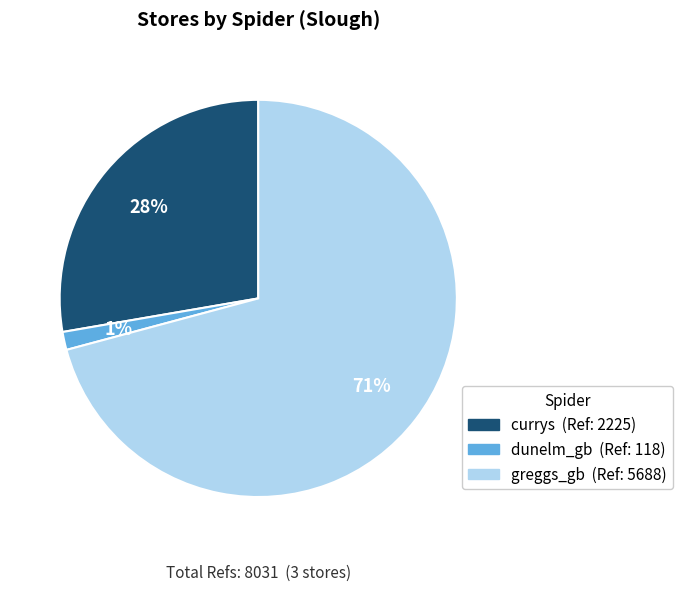

Rank the categories by value from highest to lowest.

greggs_gb, currys, dunelm_gb